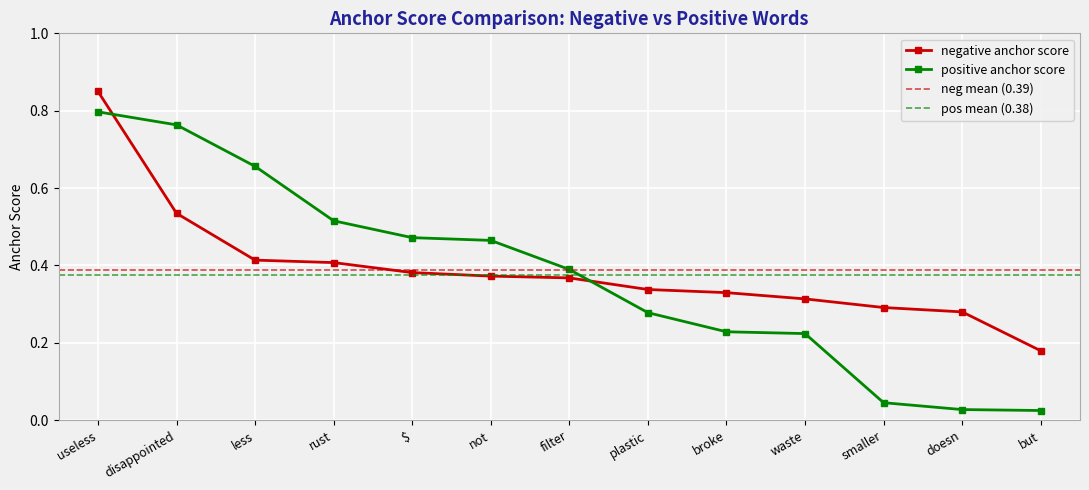

The positive anchor score series shows 0.5 at plastic. True or false?

False